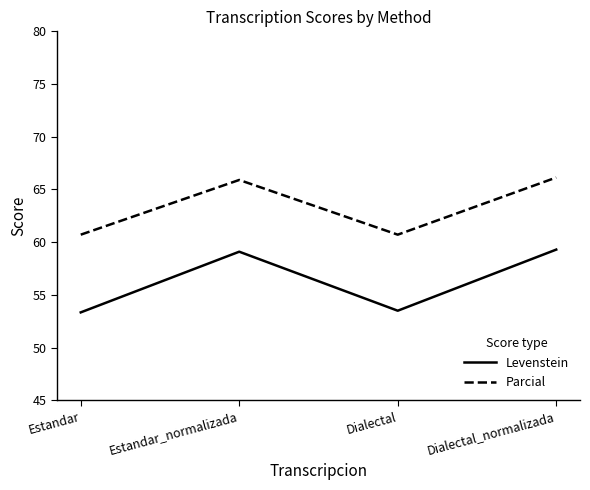

What is the greatest value displayed?

66.1